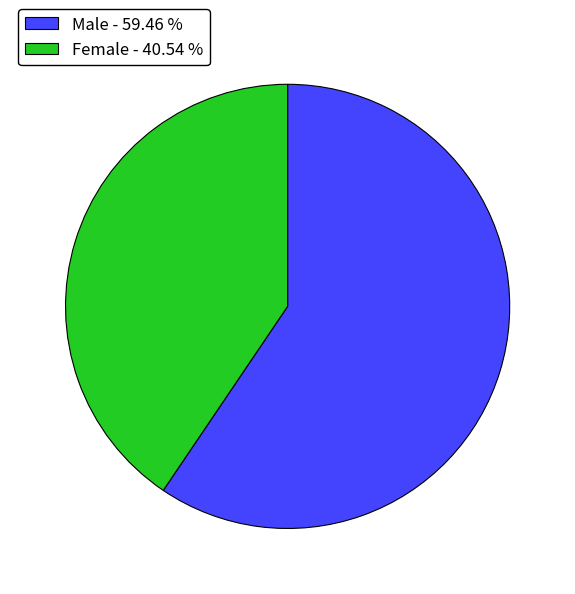

Between Male - 59.46 % and Female - 40.54 %, which is larger?

Male - 59.46 %